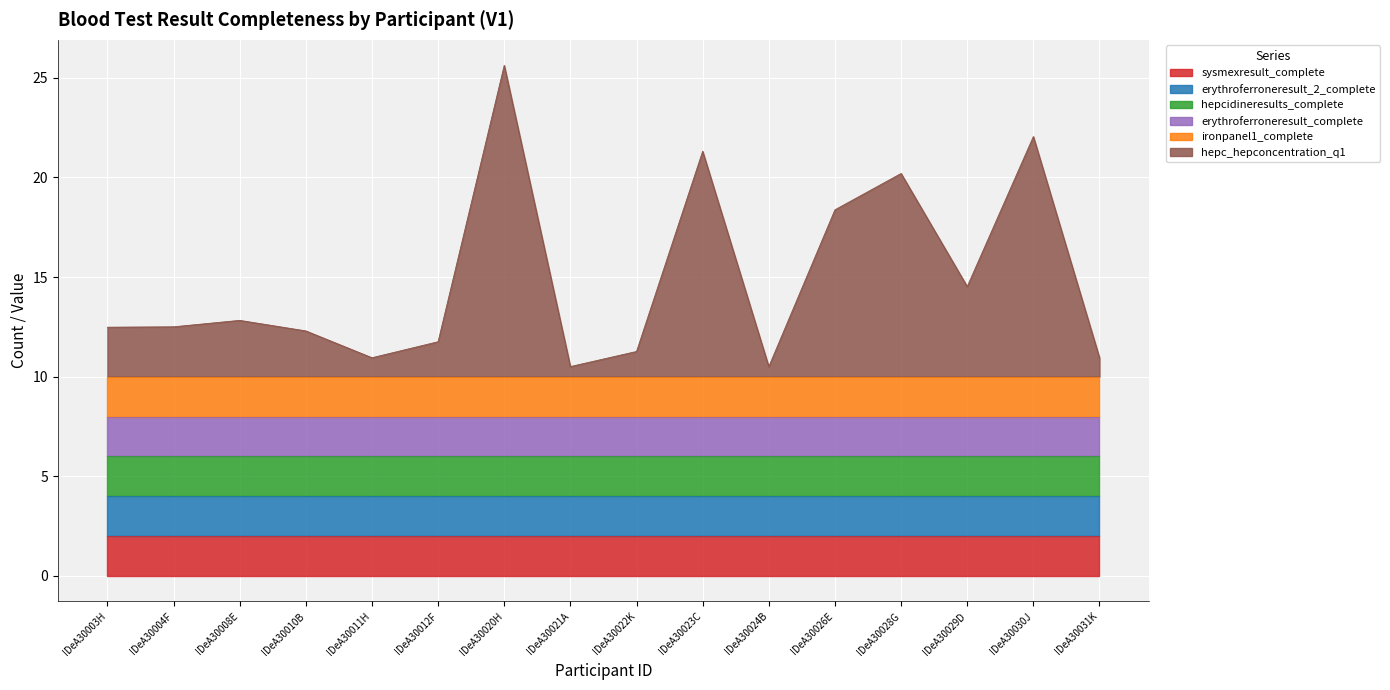

True or false: erythroferroneresult_2_complete and hepcidineresults_complete intersect in this chart.

False